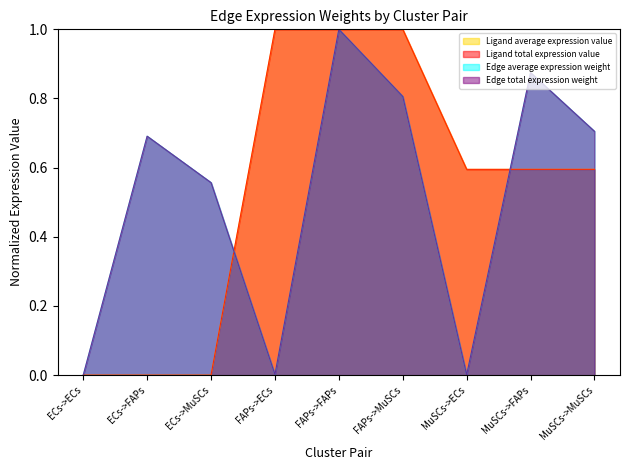

Rank the categories by Edge total expression weight value from highest to lowest.

FAPs->FAPs, MuSCs->FAPs, FAPs->MuSCs, MuSCs->MuSCs, ECs->FAPs, ECs->MuSCs, FAPs->ECs, MuSCs->ECs, ECs->ECs